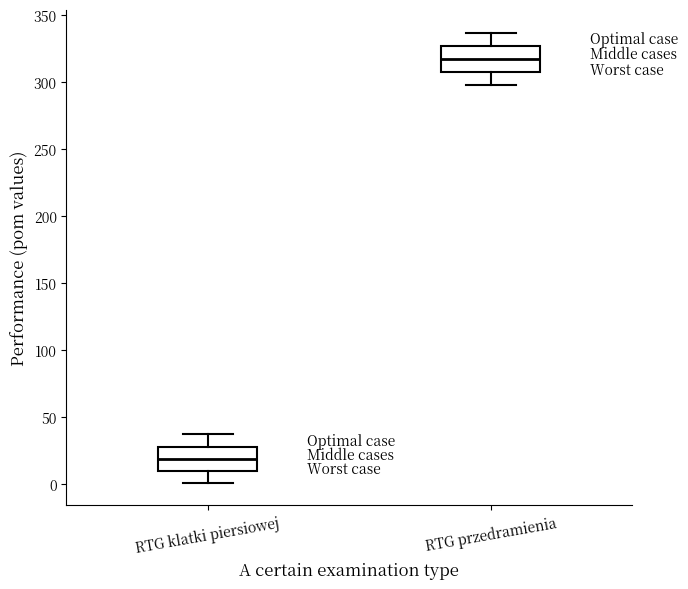

Which box has the highest median line?

RTG przedramienia